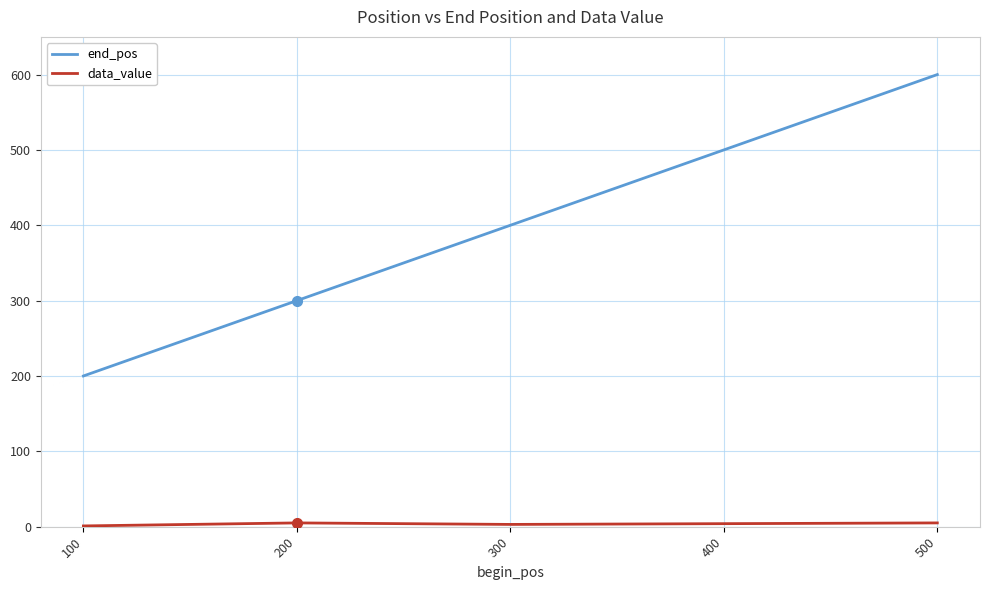

At which category is the sum across all series the highest?

500